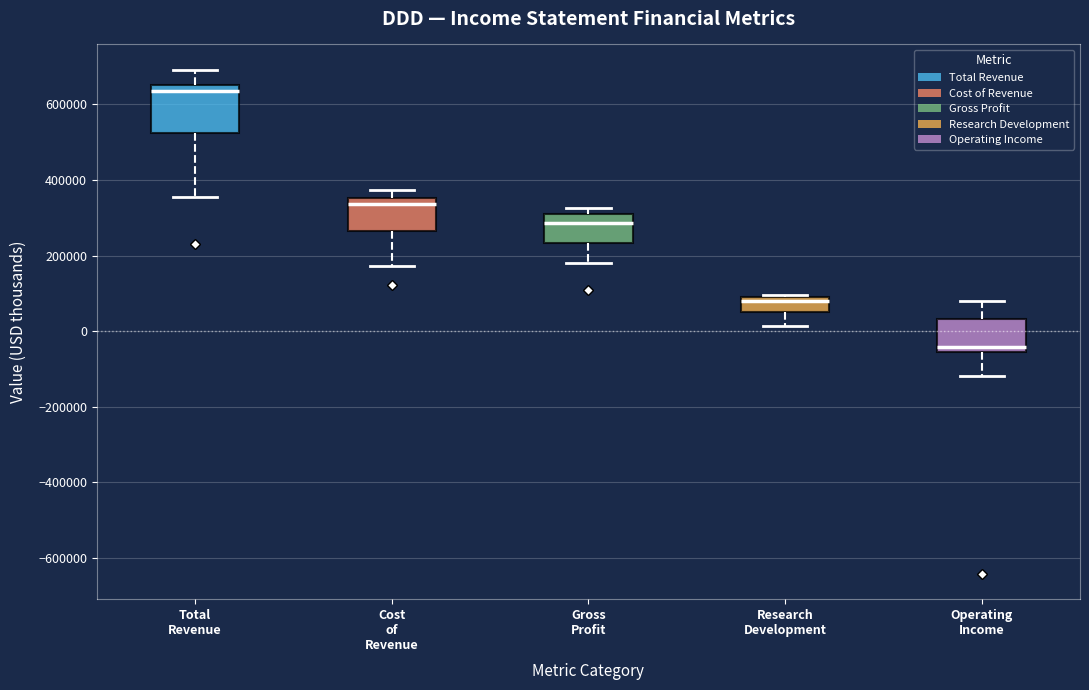

Reading left to right, transcribe this box plot: for each box, give where its median line is, the range the box spans, and where its two whiskers end, as read against the y-axis. The values are not printed on the chart, so give them approximately, as read against the axis.

Total Revenue: median 640000, box 520000 to 660000, whiskers 360000 to 700000
Cost of Revenue: median 340000, box 260000 to 360000, whiskers 180000 to 380000
Gross Profit: median 280000, box 240000 to 300000, whiskers 180000 to 320000
Research Development: median 80000, box 60000 to 100000, whiskers 20000 to 100000
Operating Income: median -40000, box -60000 to 40000, whiskers -120000 to 80000